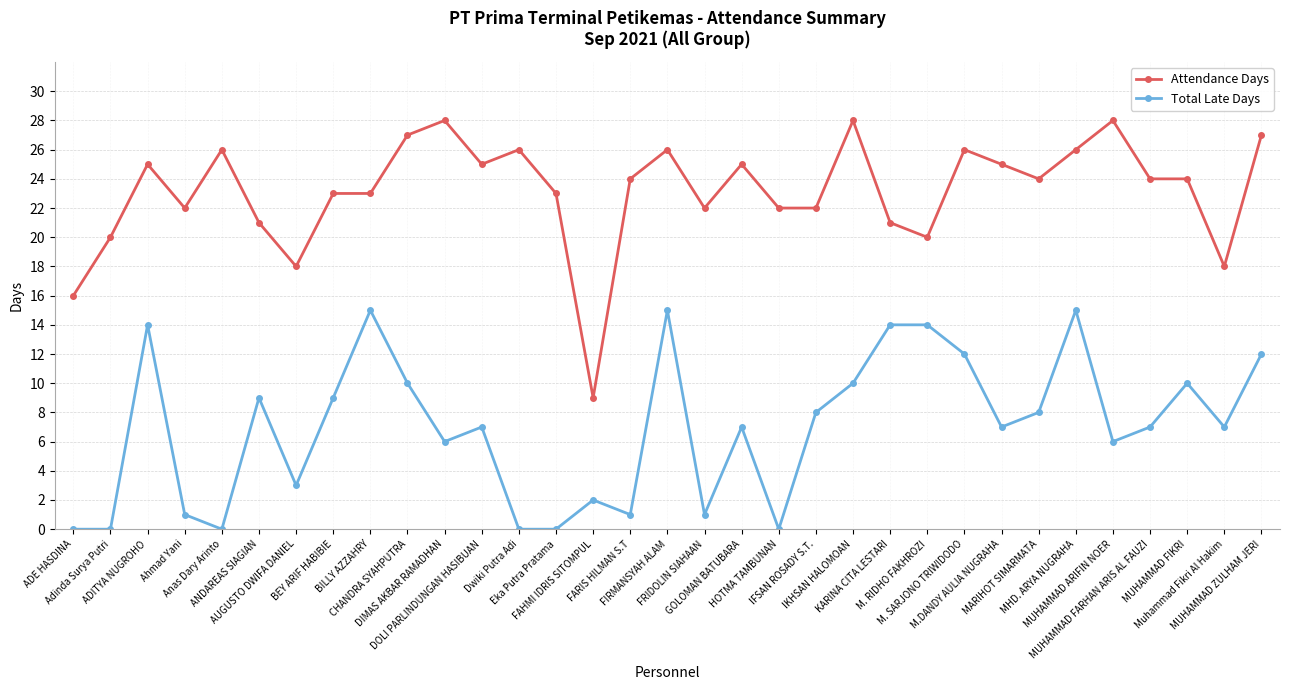

True or false: Attendance Days and Total Late Days cross at least once.

False